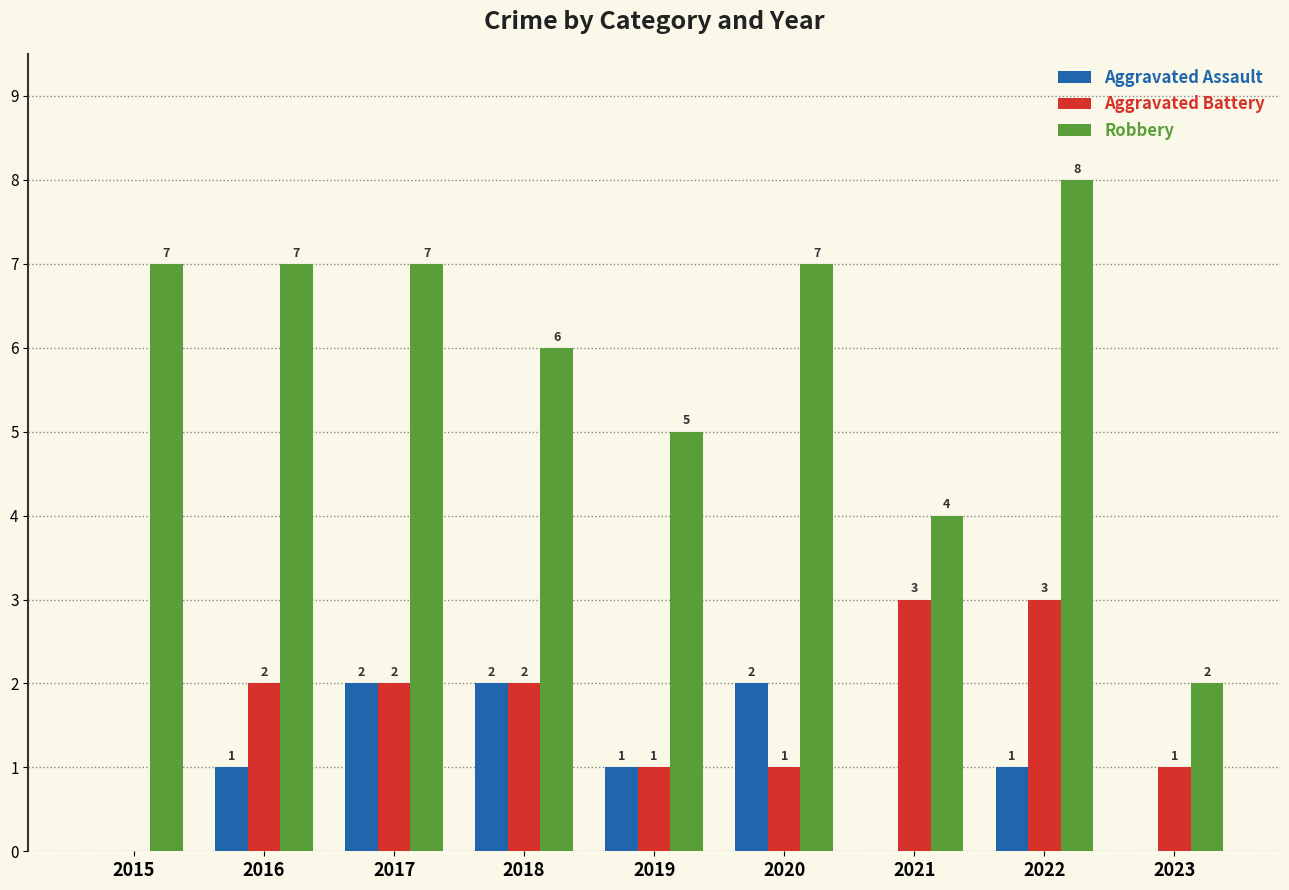

Reading left to right, transcribe all the data shown in this chart.

Aggravated Assault: 2015=0	2016=1	2017=2	2018=2	2019=1	2020=2	2021=0	2022=1	2023=0
Aggravated Battery: 2015=0	2016=2	2017=2	2018=2	2019=1	2020=1	2021=3	2022=3	2023=1
Robbery: 2015=7	2016=7	2017=7	2018=6	2019=5	2020=7	2021=4	2022=8	2023=2